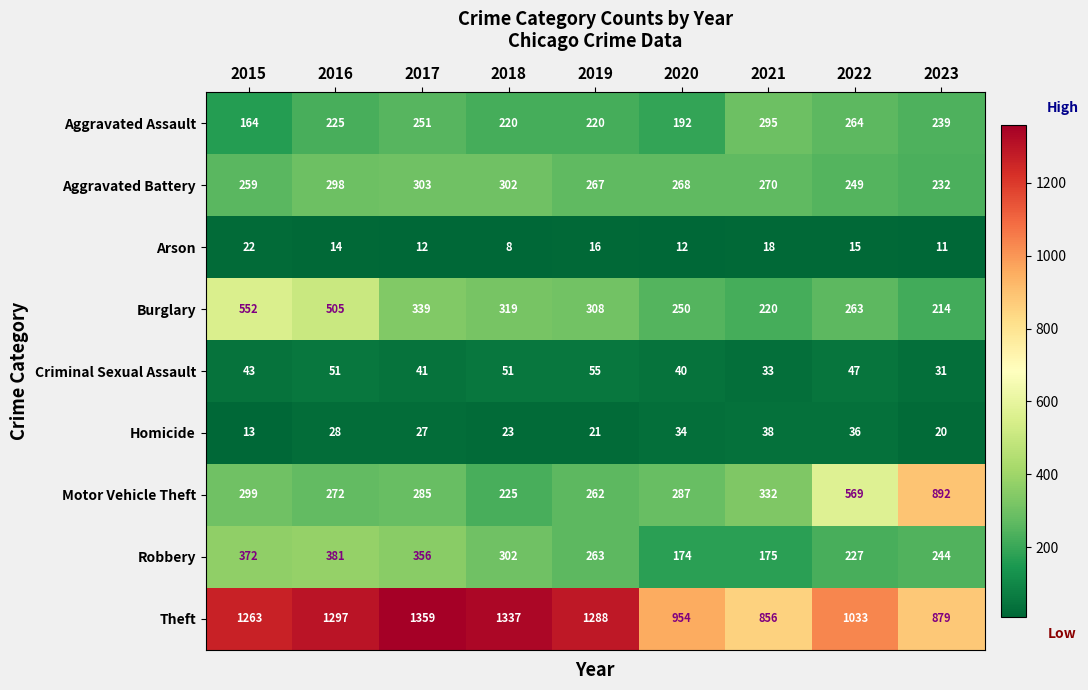

The value of Robbery at 2017 is 356. True or false?

True